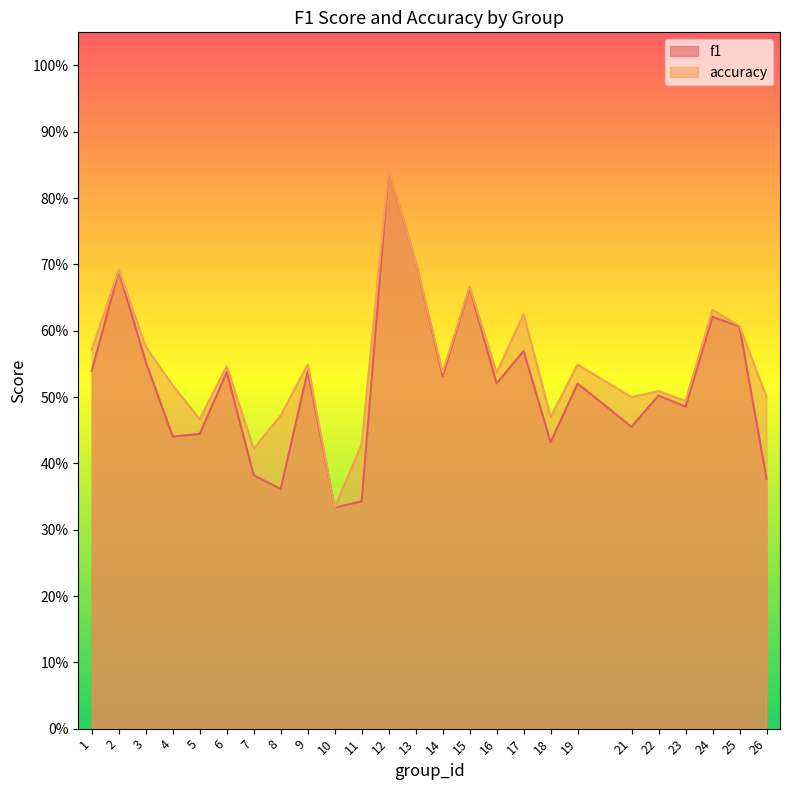

List the series in order of their peak value, highest first.

accuracy, f1